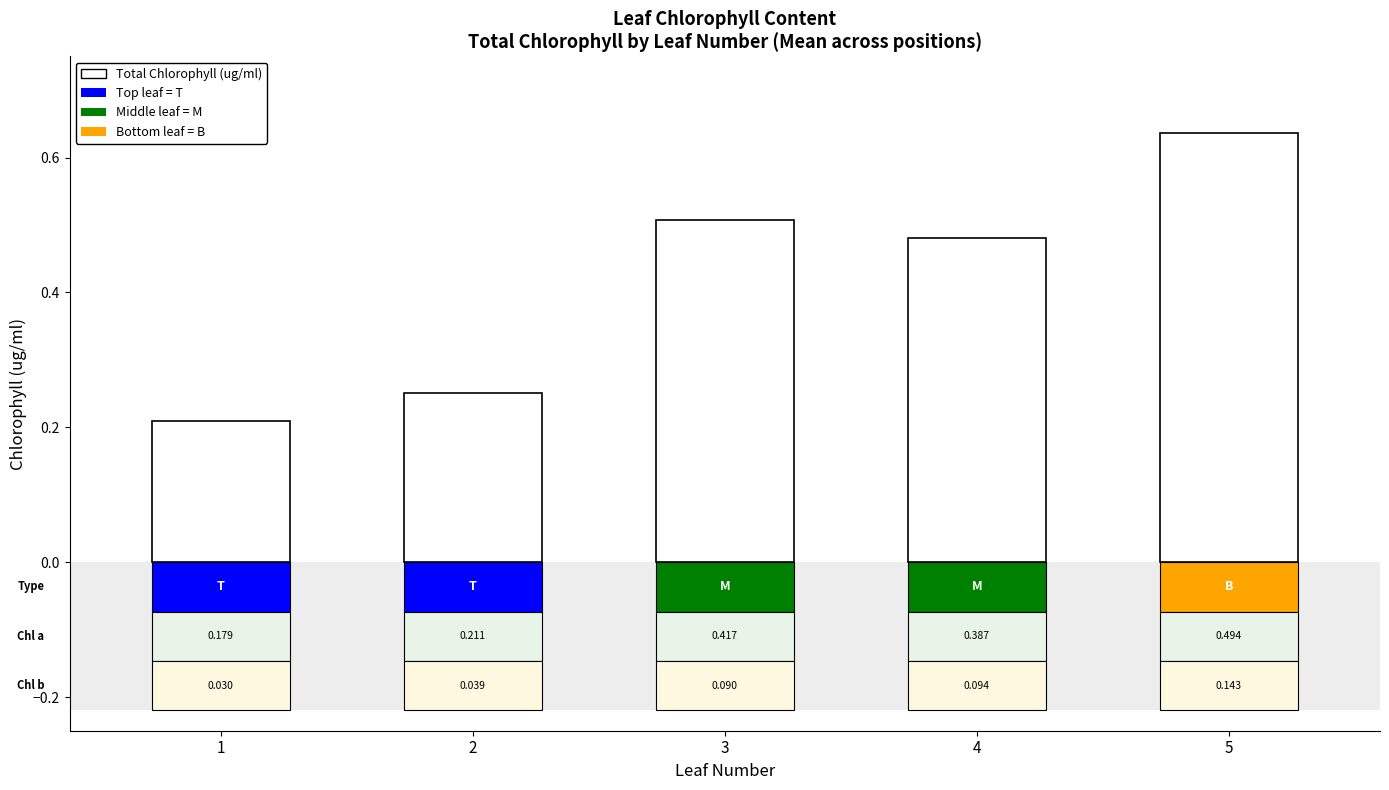

The value at 1 is 0.2. True or false?

True